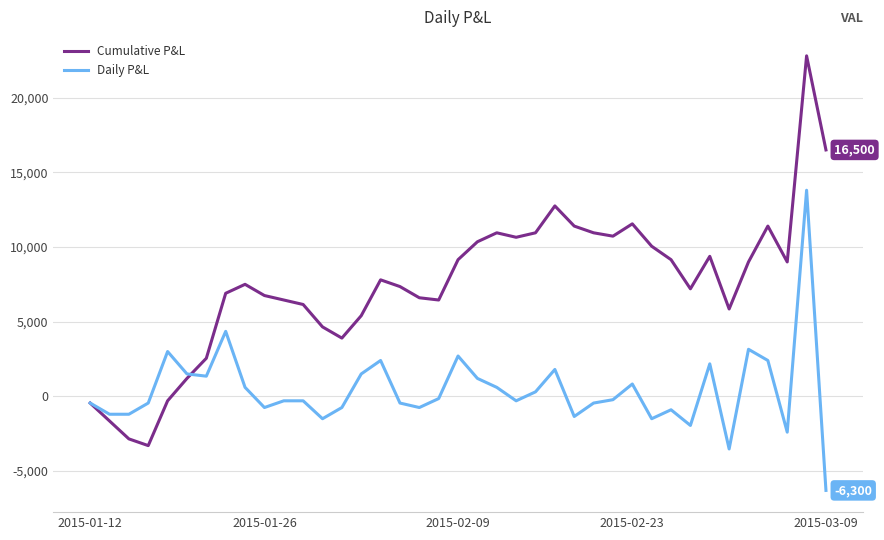

What is the smallest value displayed?

-6300